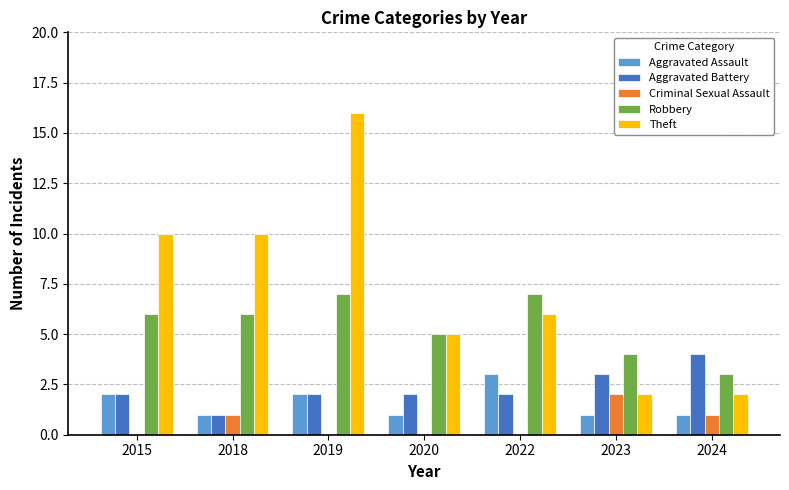

Which series has the largest range (max minus min)?

Theft